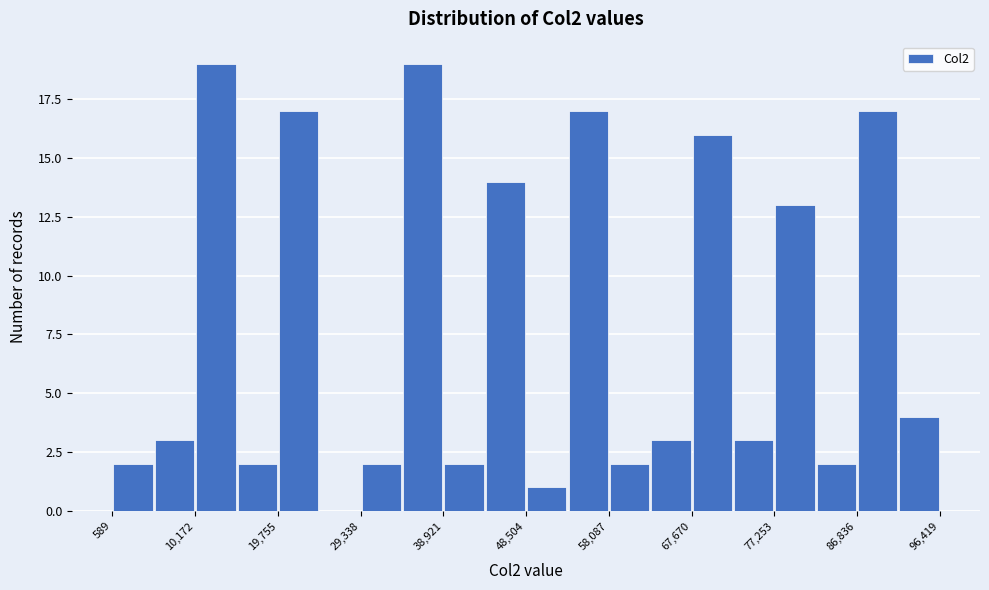

How tall is the bar that spans 87000 to 92000 on the x-axis? Neither the bar edges nor the heights are printed on the chart, so give them approximately, as read against the axes.

17